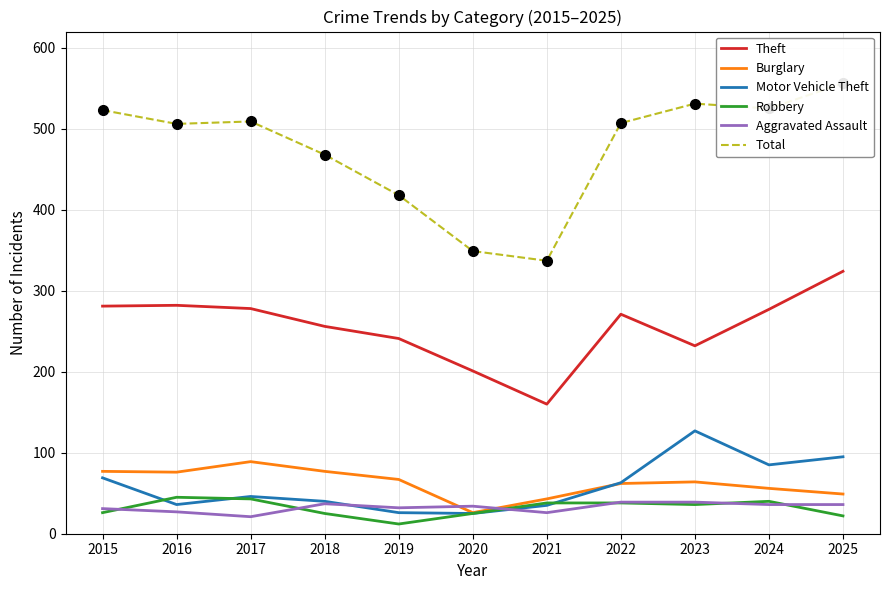

How many interior local valleys does the Burglary series have?

2